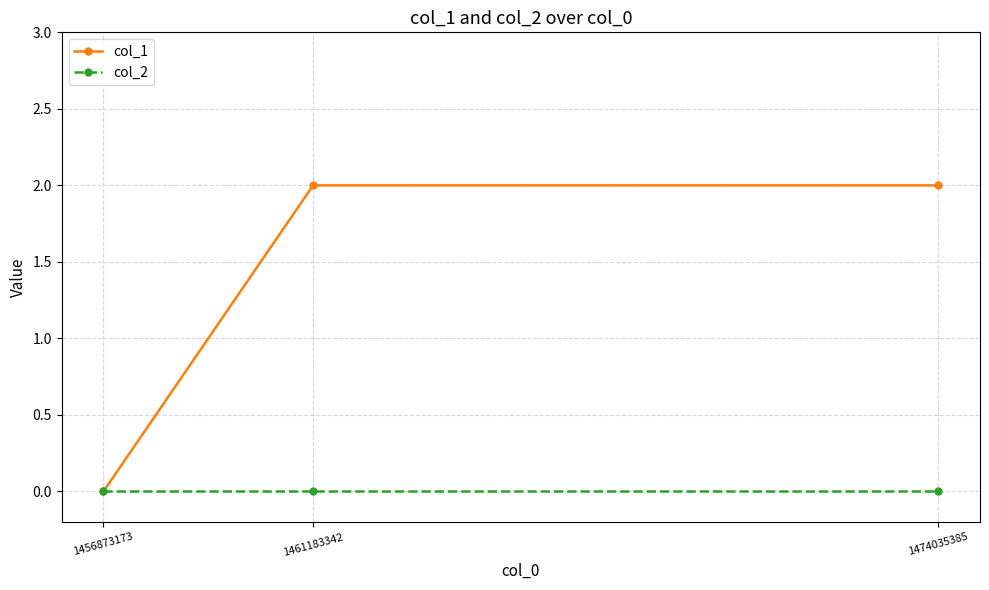

Is the value of col_2 at 1456873173 greater than the value of col_1 at 1474035385?

No